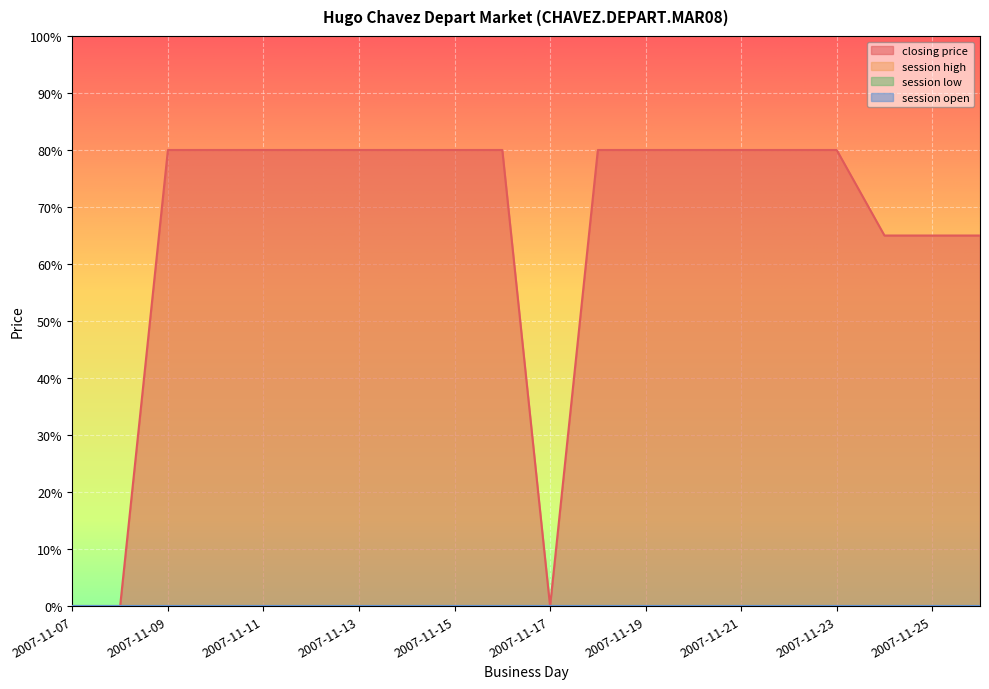

Rank the series by their maximum value, from highest to lowest.

closing price, session high, session low, session open